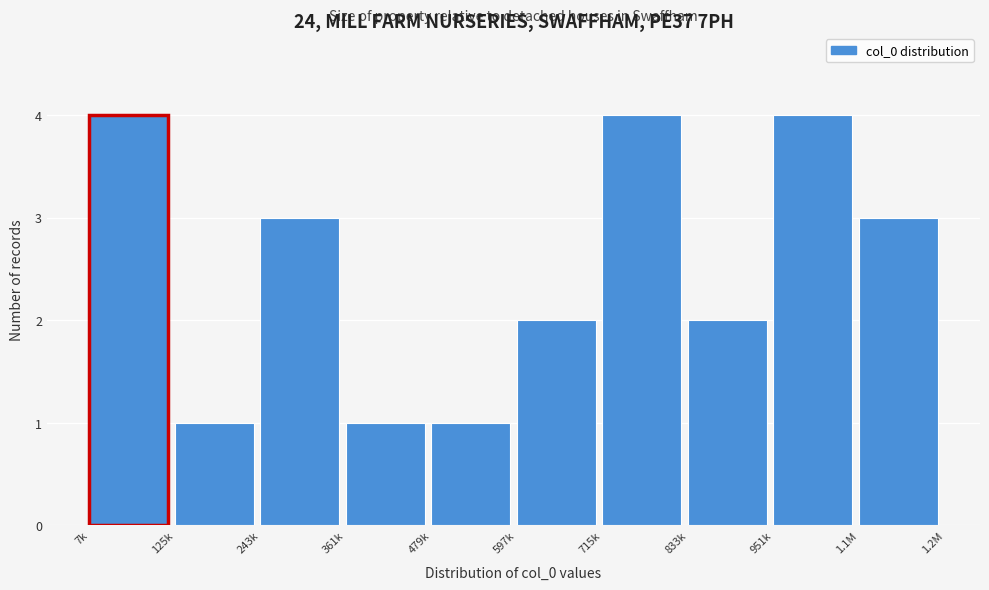

Reading left to right, what are all the values shown in this chart?

7k=4	125k=1	243k=3	361k=1	479k=1	597k=2	715k=4	833k=2	951k=4	1.1M=3